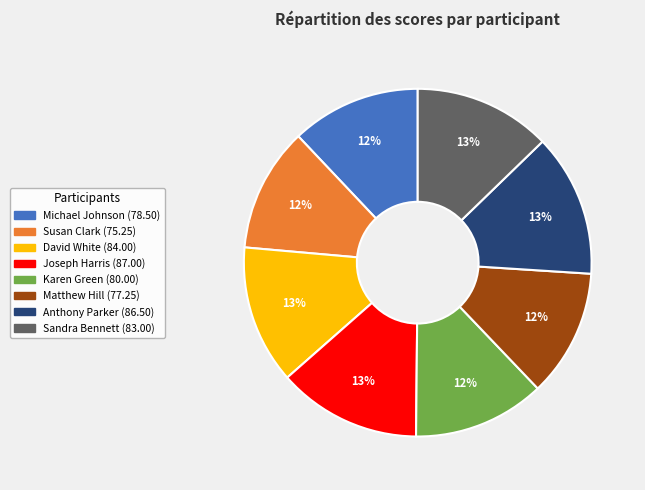

To the nearest percent, what is the average slice percentage?

12%